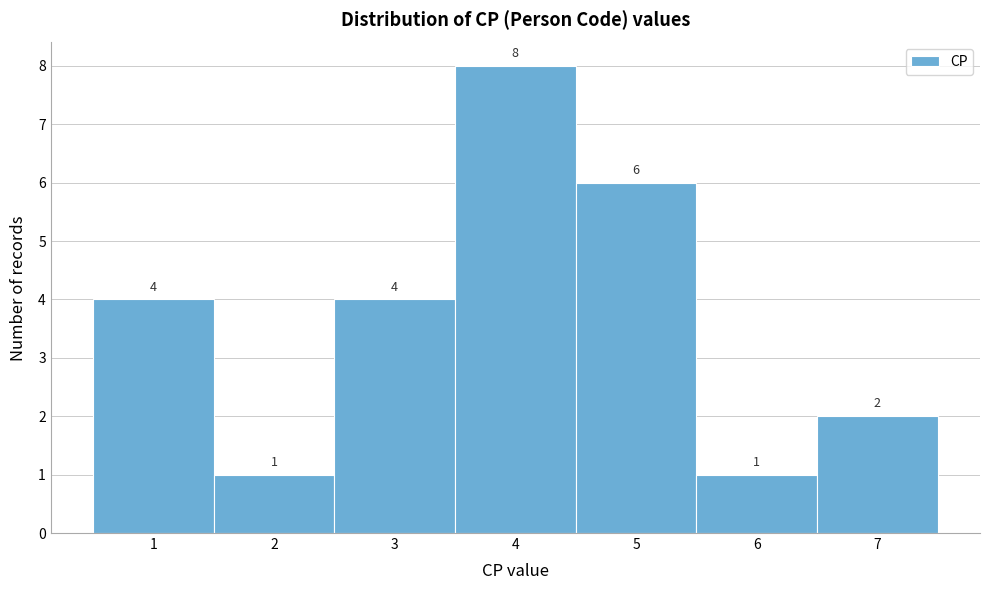

Reading left to right, transcribe this chart: for each bar, give the range it covers on the x-axis and its height.

0.5 to 1.5: 4
1.5 to 2.5: 1
2.5 to 3.5: 4
3.5 to 4.5: 8
4.5 to 5.5: 6
5.5 to 6.5: 1
6.5 to 7.5: 2